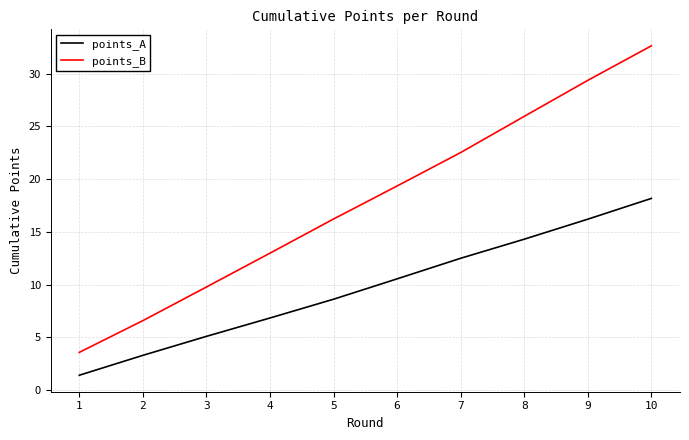

At how many categories does at least one series exceed 7?

8